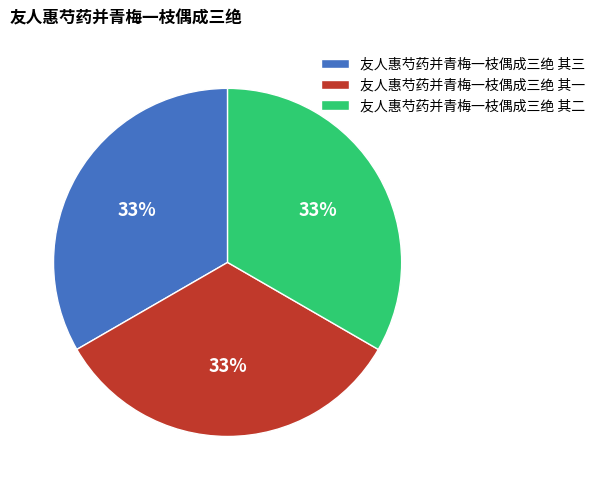

Is the sum of 友人惠芍药并青梅一枝偶成三绝 其二 and 友人惠芍药并青梅一枝偶成三绝 其一 greater than half?

Yes